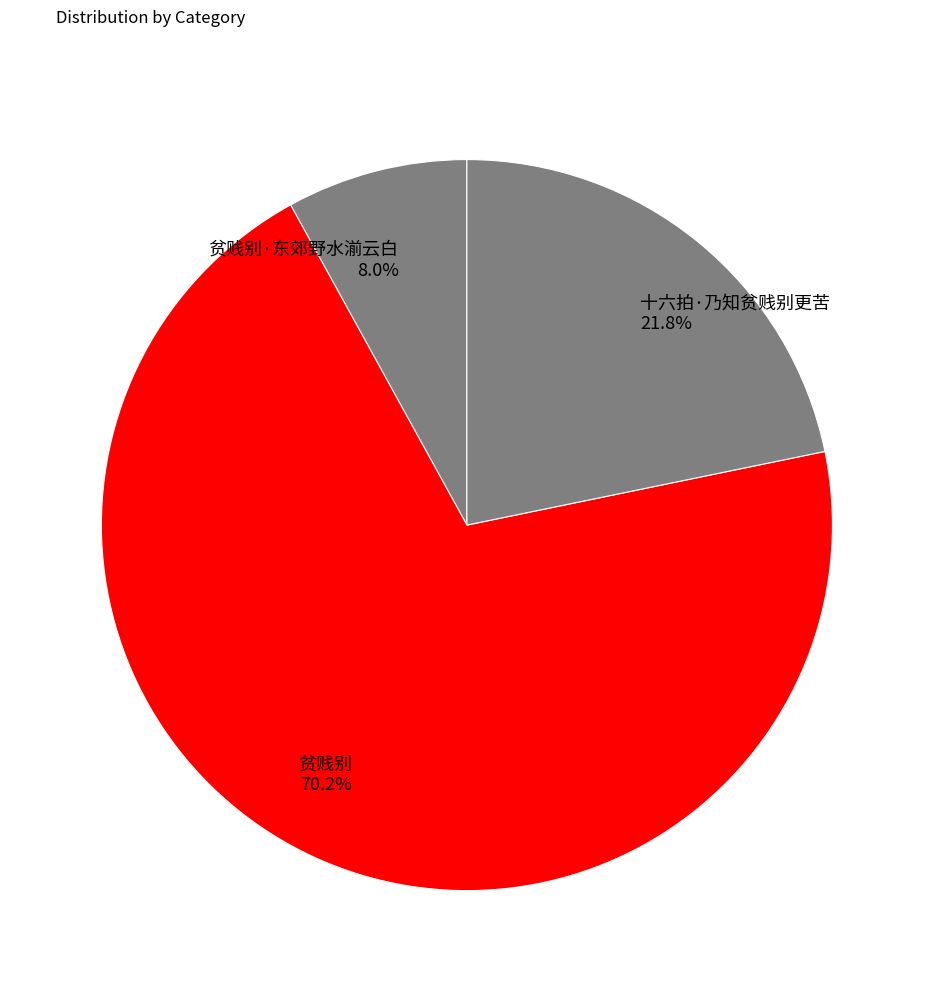

How many slices are in this pie chart?

3